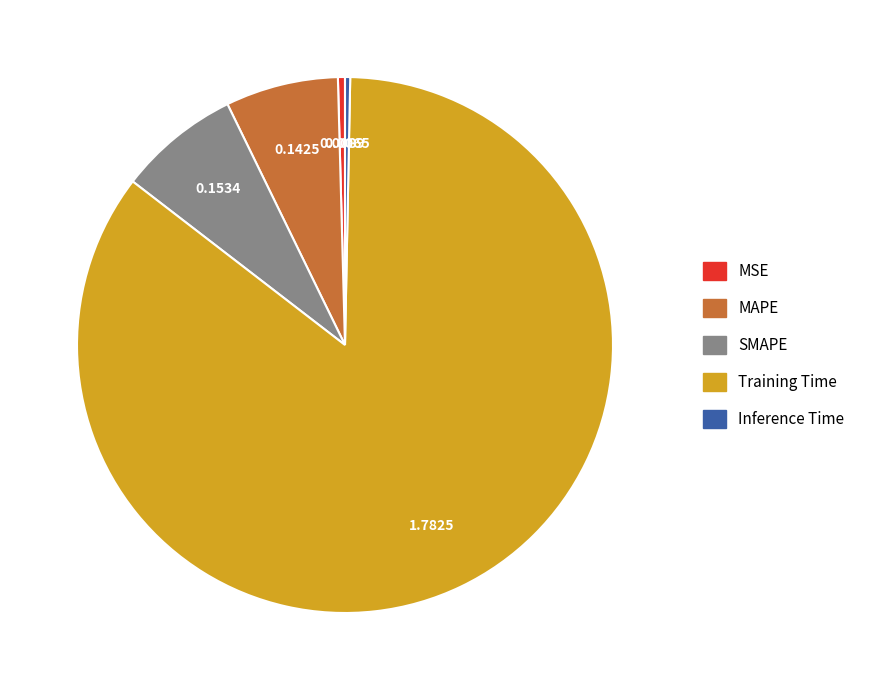

Is the sum of MSE and Training Time greater than half?

Yes